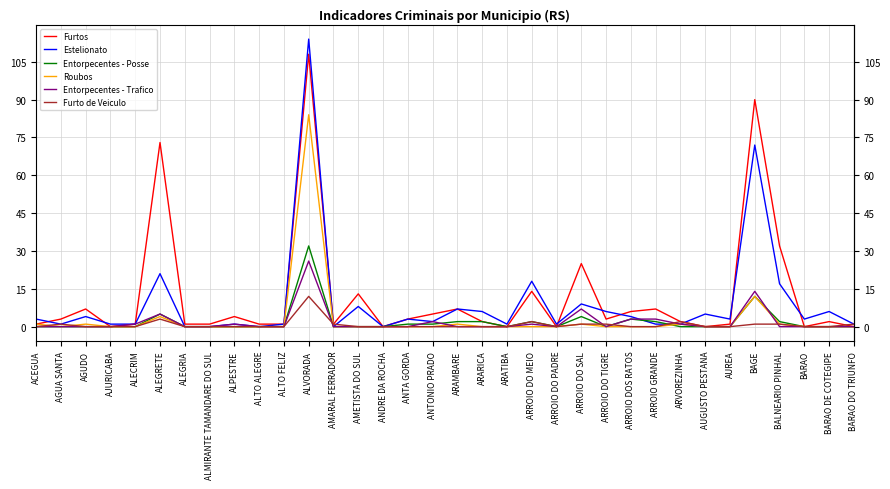

Between ALTO ALEGRE and AMETISTA DO SUL, which series saw the biggest shift?

Furtos